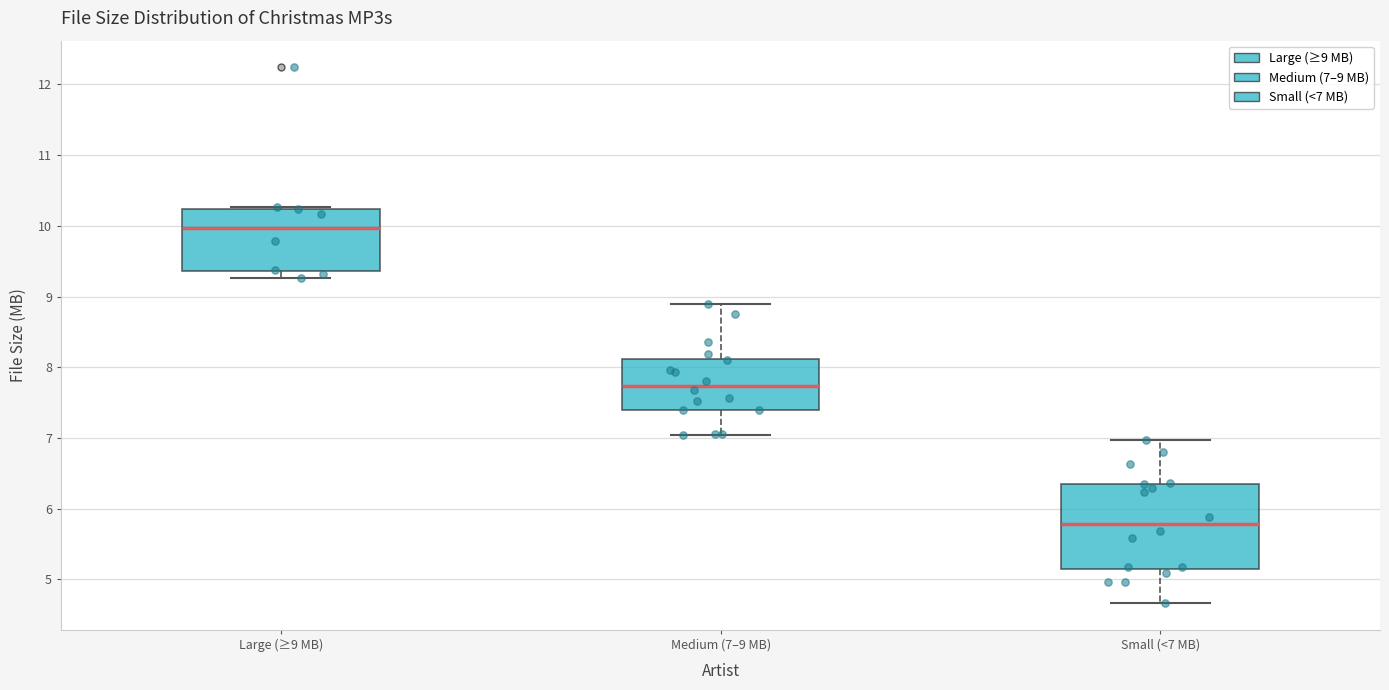

Which box has the lowest median line?

Small (<7 MB)